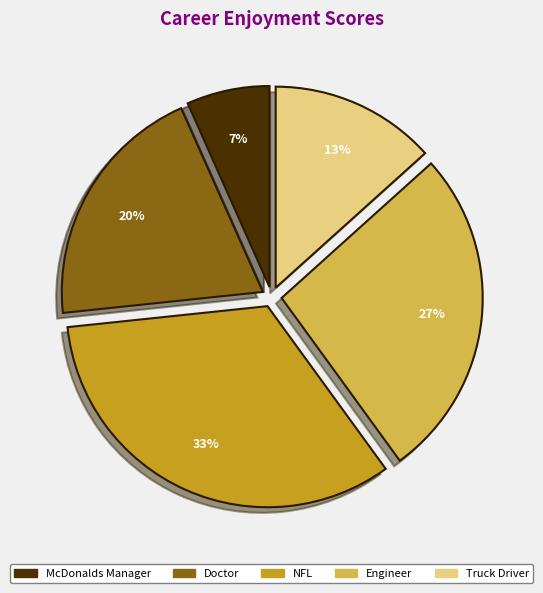

Is there any slice that represents more than half of the pie?

No